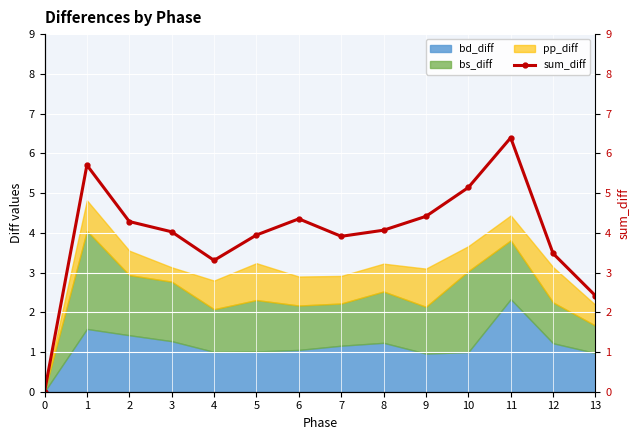

How many interior local peaks (higher than both neighbors) does the data have?

3